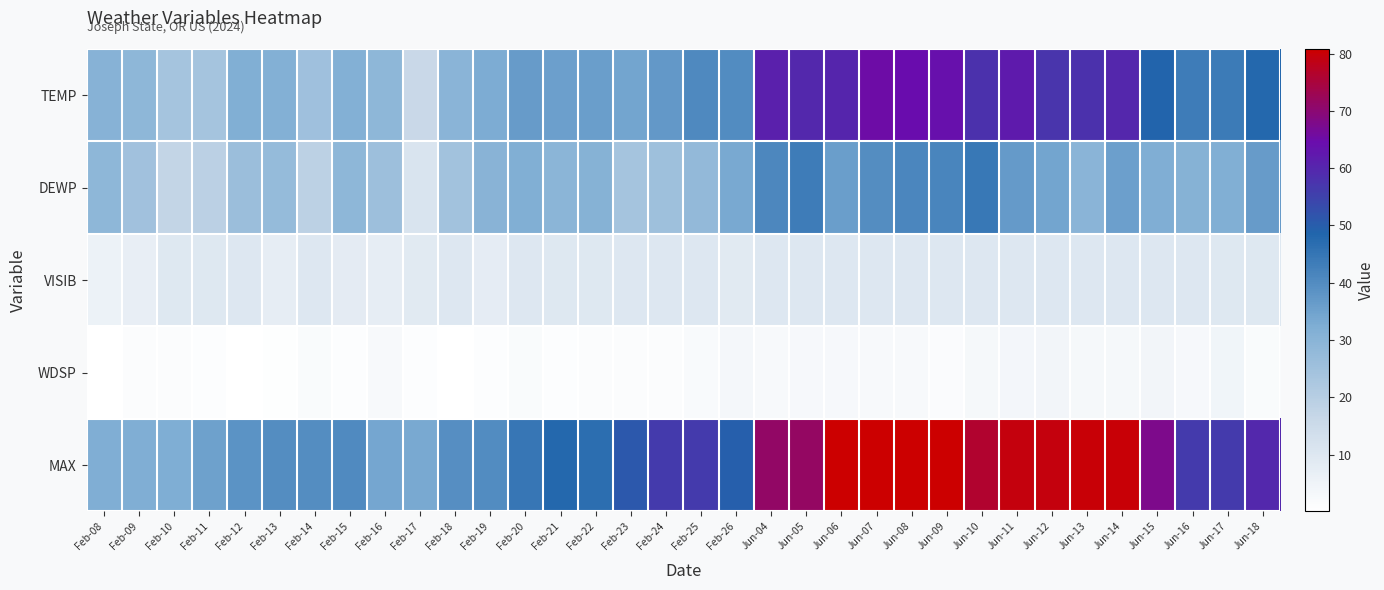

Reading left to right, list all the values displayed in this chart.

TEMP: Feb-08=30.4	Feb-09=29.1	Feb-10=23.9	Feb-11=23.9	Feb-12=31.7	Feb-13=31.5	Feb-14=25.3	Feb-15=31.6	Feb-16=28.8	Feb-17=15.9	Feb-18=30.0	Feb-19=32.8	Feb-20=36.4	Feb-21=35.7	Feb-22=36.0	Feb-23=34.4	Feb-24=37.2	Feb-25=40.7	Feb-26=40.1	Jun-04=61.2	Jun-05=59.5	Jun-06=60.1	Jun-07=65.2	Jun-08=64.7	Jun-09=64.0	Jun-10=57.8	Jun-11=61.9	Jun-12=57.3	Jun-13=58.0	Jun-14=59.9	Jun-15=48.9	Jun-16=43.6	Jun-17=43.8	Jun-18=47.9
DEWP: Feb-08=28.9	Feb-09=25.0	Feb-10=17.3	Feb-11=19.1	Feb-12=26.2	Feb-13=27.3	Feb-14=18.7	Feb-15=28.9	Feb-16=25.9	Feb-17=11.3	Feb-18=24.5	Feb-19=30.2	Feb-20=31.9	Feb-21=29.5	Feb-22=30.7	Feb-23=23.9	Feb-24=25.4	Feb-25=28.1	Feb-26=33.4	Jun-04=40.8	Jun-05=43.3	Jun-06=36.0	Jun-07=39.8	Jun-08=41.3	Jun-09=41.4	Jun-10=44.5	Jun-11=36.9	Jun-12=34.2	Jun-13=29.9	Jun-14=35.5	Jun-15=32.1	Jun-16=30.8	Jun-17=31.8	Jun-18=36.5
VISIB: Feb-08=5.5	Feb-09=7.0	Feb-10=9.6	Feb-11=9.8	Feb-12=10.0	Feb-13=7.5	Feb-14=10.0	Feb-15=8.0	Feb-16=7.4	Feb-17=8.8	Feb-18=10.0	Feb-19=7.8	Feb-20=9.9	Feb-21=9.6	Feb-22=9.8	Feb-23=10.0	Feb-24=10.0	Feb-25=10.0	Feb-26=8.9	Jun-04=10.0	Jun-05=10.0	Jun-06=10.0	Jun-07=10.0	Jun-08=10.0	Jun-09=10.0	Jun-10=10.0	Jun-11=10.0	Jun-12=10.0	Jun-13=10.0	Jun-14=9.9	Jun-15=10.0	Jun-16=10.0	Jun-17=9.8	Jun-18=9.7
WDSP: Feb-08=0.1	Feb-09=1.2	Feb-10=1.3	Feb-11=0.8	Feb-12=0.3	Feb-13=0.5	Feb-14=1.9	Feb-15=0.8	Feb-16=2.5	Feb-17=0.8	Feb-18=0.2	Feb-19=0.8	Feb-20=1.9	Feb-21=0.9	Feb-22=1.2	Feb-23=1.3	Feb-24=1.3	Feb-25=2.2	Feb-26=3.4	Jun-04=2.5	Jun-05=2.9	Jun-06=2.8	Jun-07=2.4	Jun-08=2.4	Jun-09=1.6	Jun-10=3.0	Jun-11=3.7	Jun-12=3.9	Jun-13=3.1	Jun-14=3.1	Jun-15=3.9	Jun-16=2.9	Jun-17=4.2	Jun-18=1.8
MAX: Feb-08=32.2	Feb-09=32.2	Feb-10=32.4	Feb-11=35.1	Feb-12=38.5	Feb-13=39.6	Feb-14=39.6	Feb-15=40.3	Feb-16=34.0	Feb-17=33.4	Feb-18=39.4	Feb-19=40.1	Feb-20=44.6	Feb-21=47.8	Feb-22=46.6	Feb-23=50.9	Feb-24=56.5	Feb-25=56.5	Feb-26=49.6	Jun-04=71.2	Jun-05=71.6	Jun-06=80.6	Jun-07=80.8	Jun-08=80.8	Jun-09=80.6	Jun-10=76.3	Jun-11=79.5	Jun-12=79.5	Jun-13=80.1	Jun-14=80.1	Jun-15=67.6	Jun-16=56.3	Jun-17=56.3	Jun-18=59.5